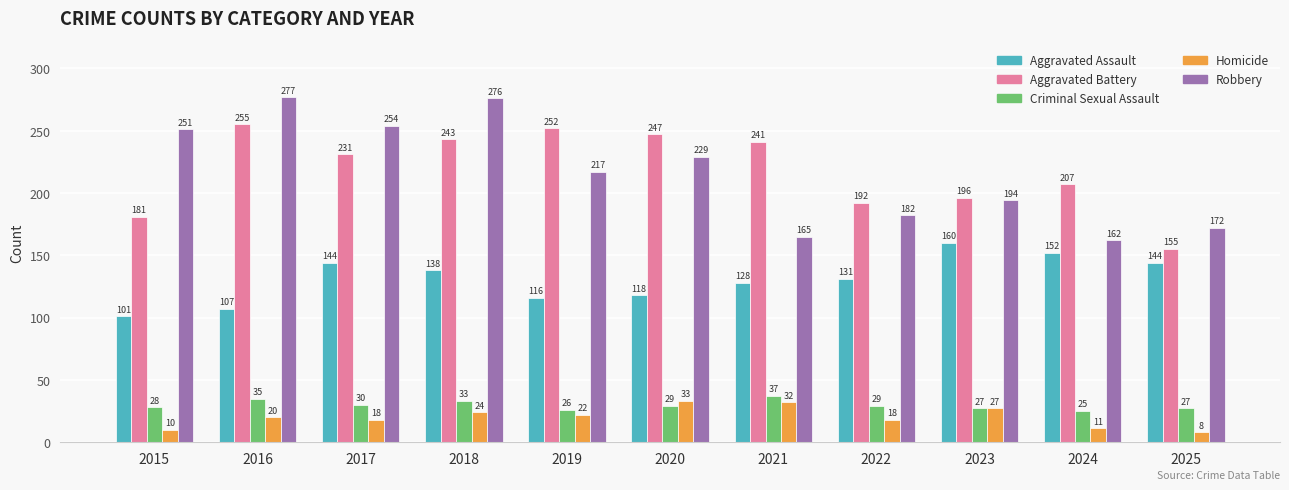

What is the lowest value of the Aggravated Assault series?

101